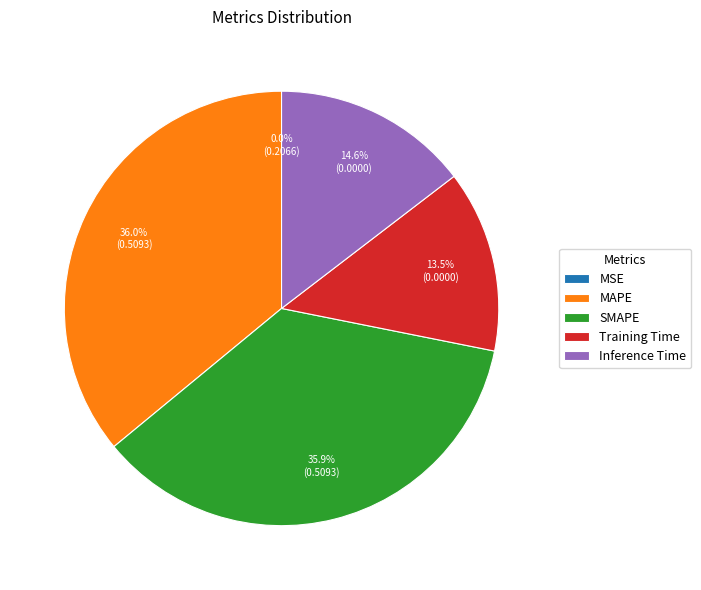

To the nearest percent, what percentage of the pie is MAPE?

36%